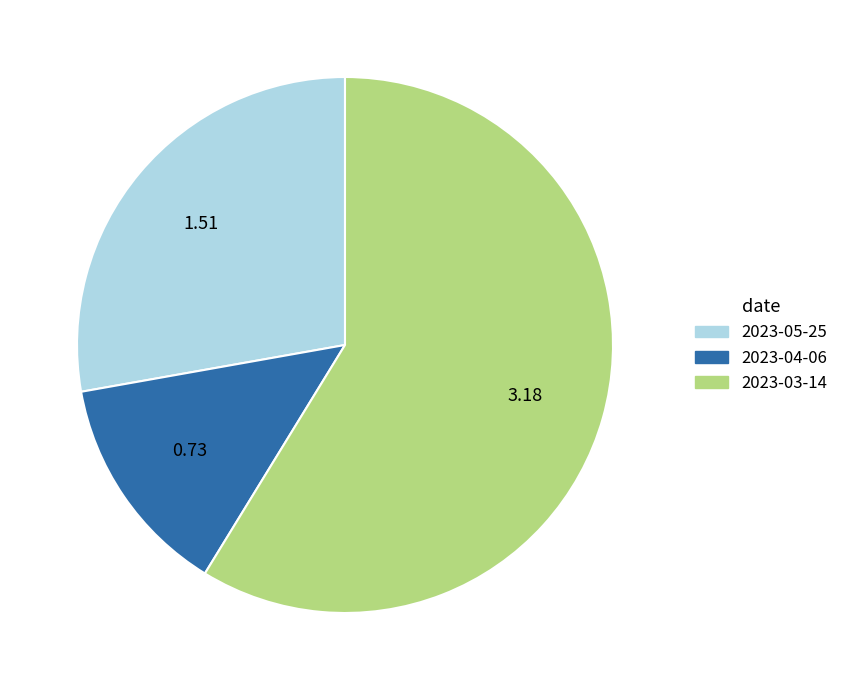

Combined, do 2023-03-14 and 2023-04-06 account for over 50%?

Yes